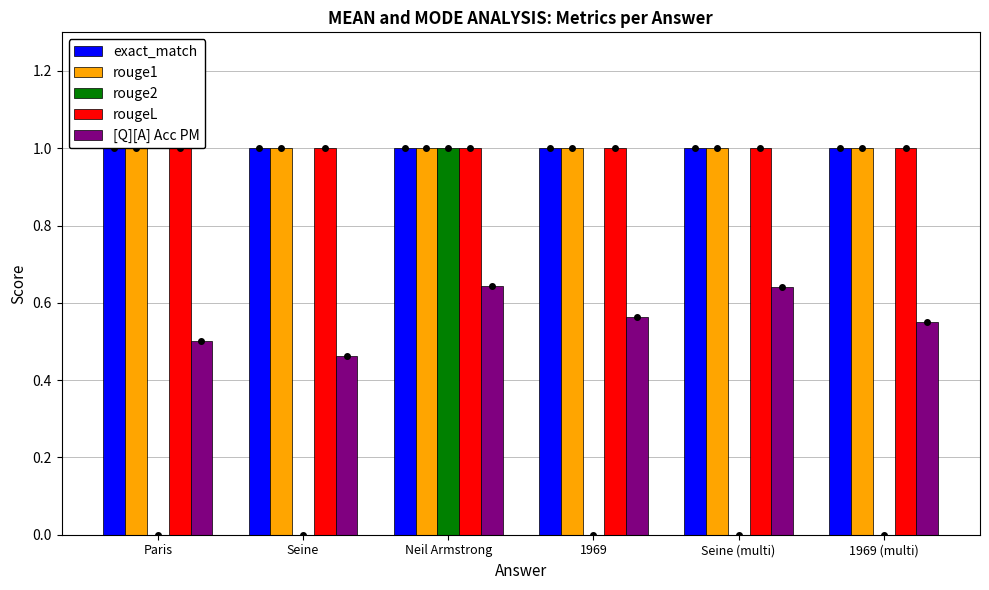

Where is rouge1 nearest to the value 1?

Paris